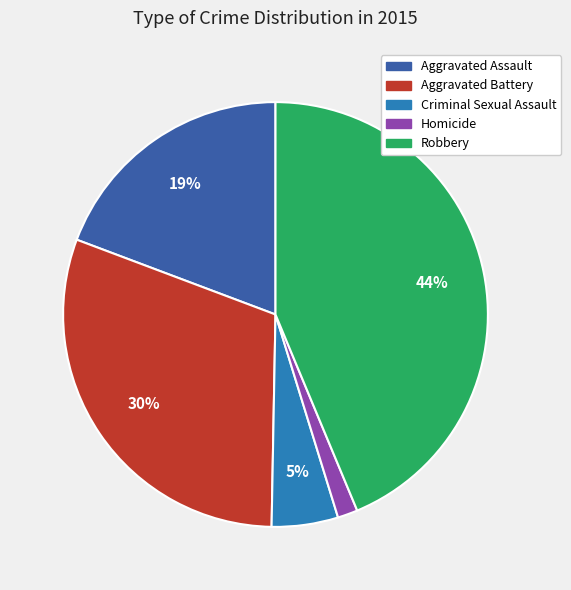

To the nearest percent, what percentage of the pie is Aggravated Assault?

19%